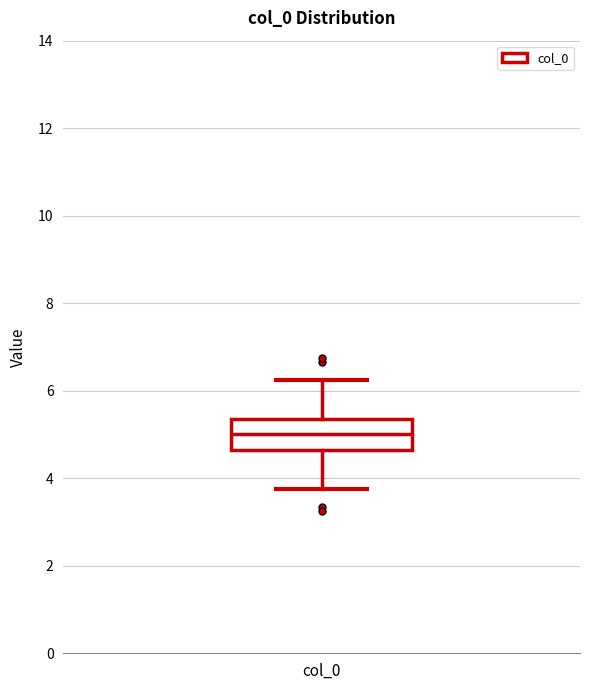

Read this box plot against the y-axis: the position of the median line, the range covered by the box, and the ends of both whiskers. The values are not printed on the chart, so give them approximately, as read against the axis.

median 5.0, box 4.6 to 5.4, whiskers 3.8 to 6.2